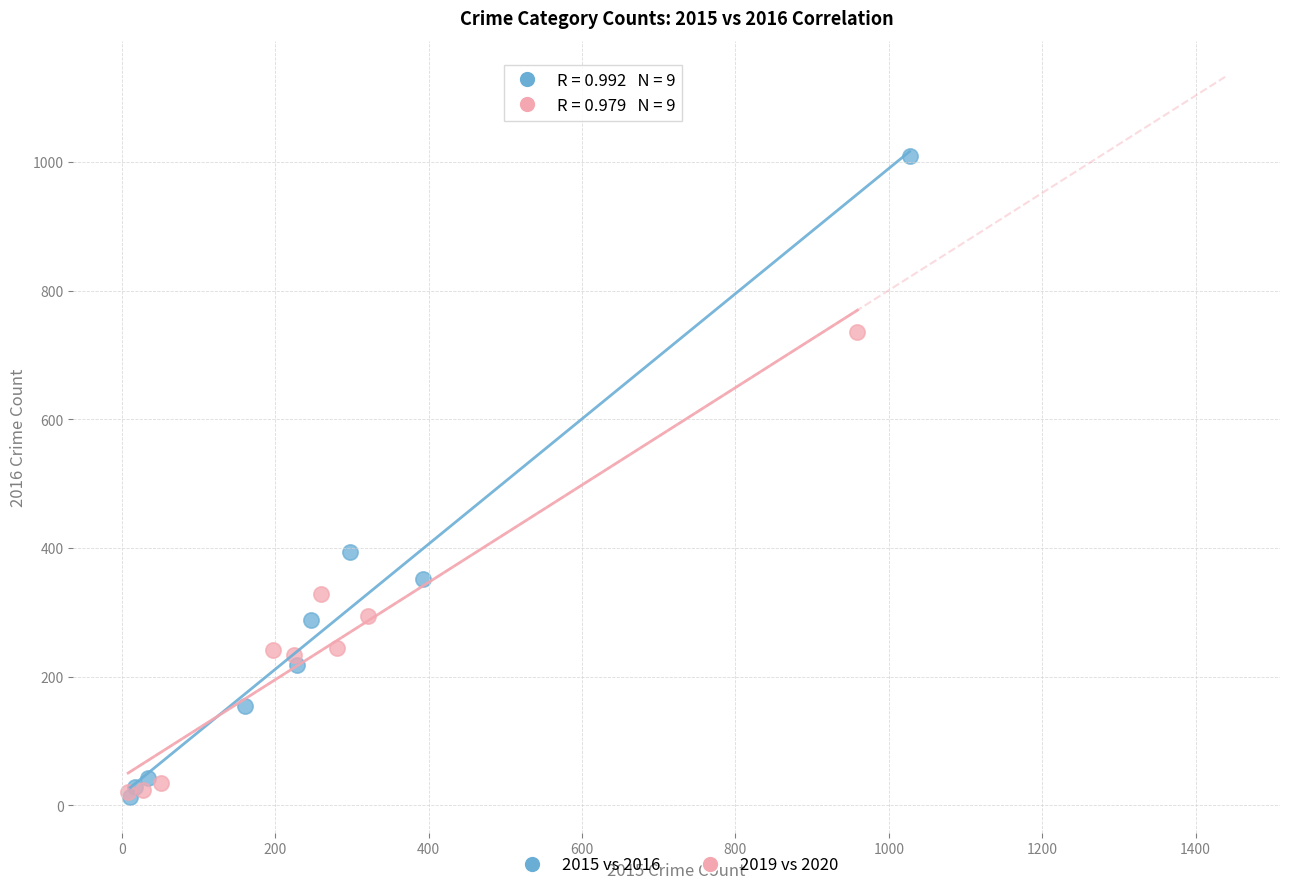

Which series contains the highest Y value?

2015 vs 2016